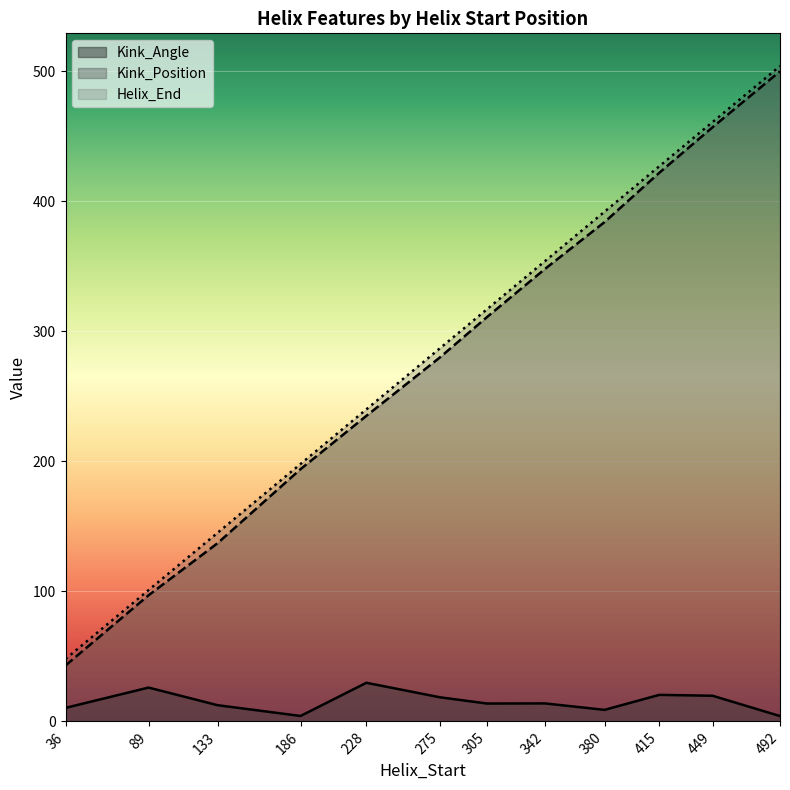

At which label is Helix_End closest to 276?

275